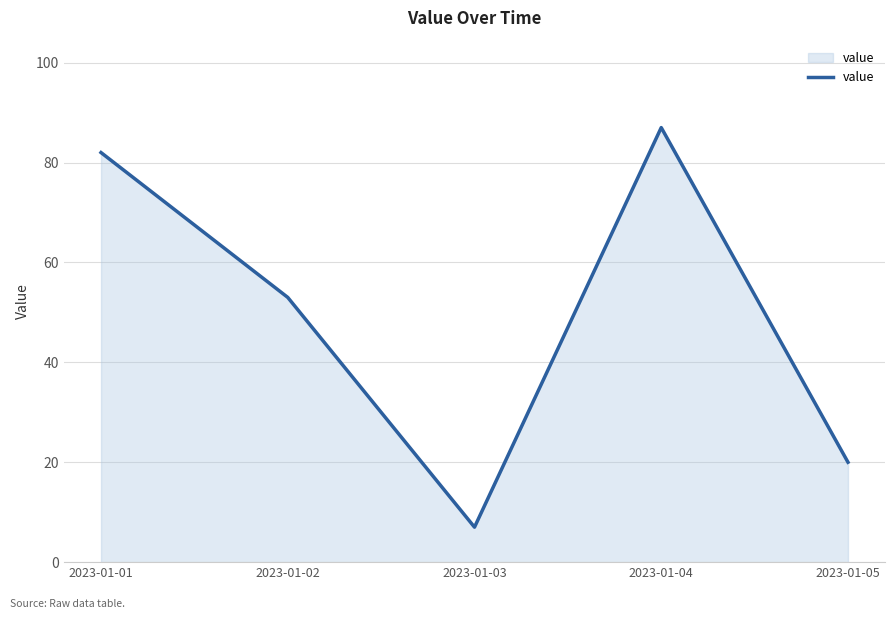

Reading right to left, list all the values displayed in this chart.

20	87	7	53	82